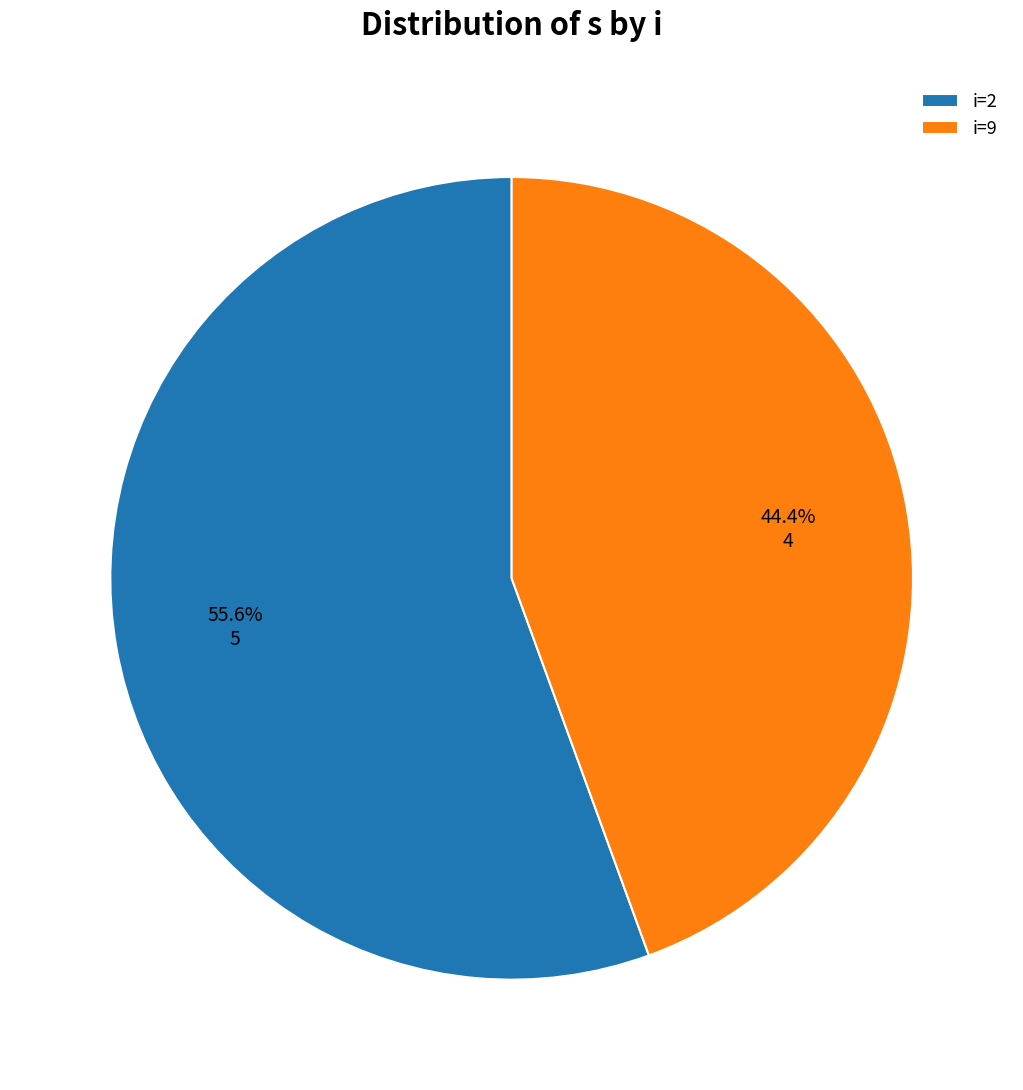

What is the majority slice?

i=2